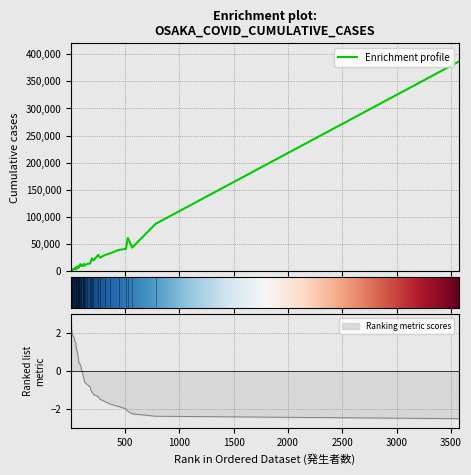

How many distinct data groups are displayed?

1